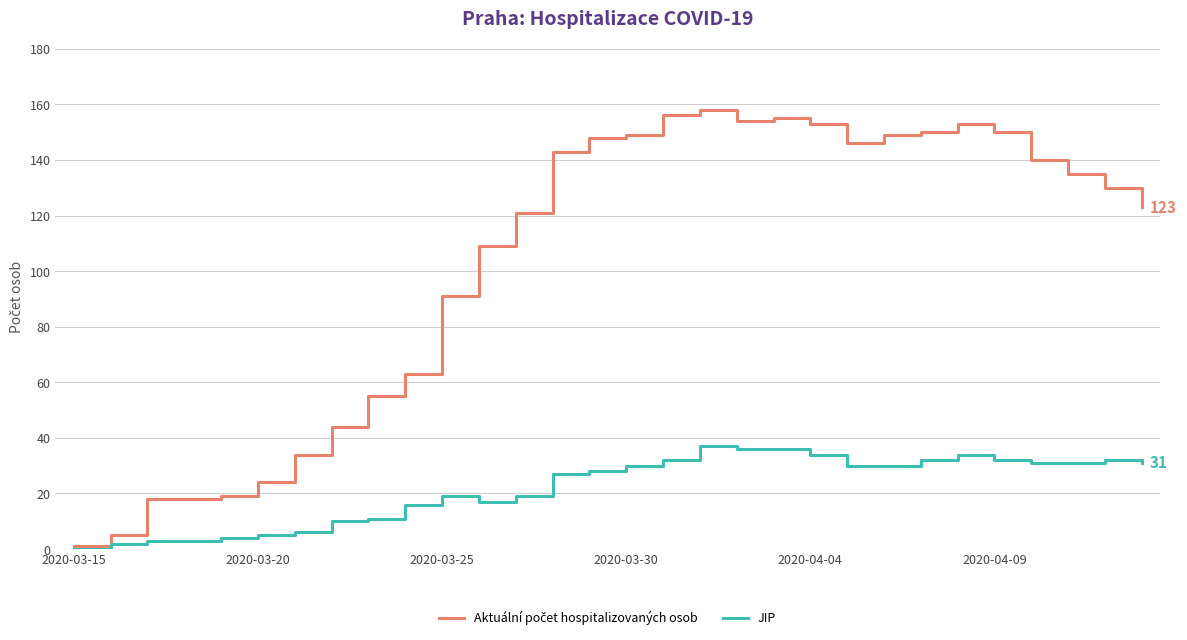

What is the greatest value displayed?

158